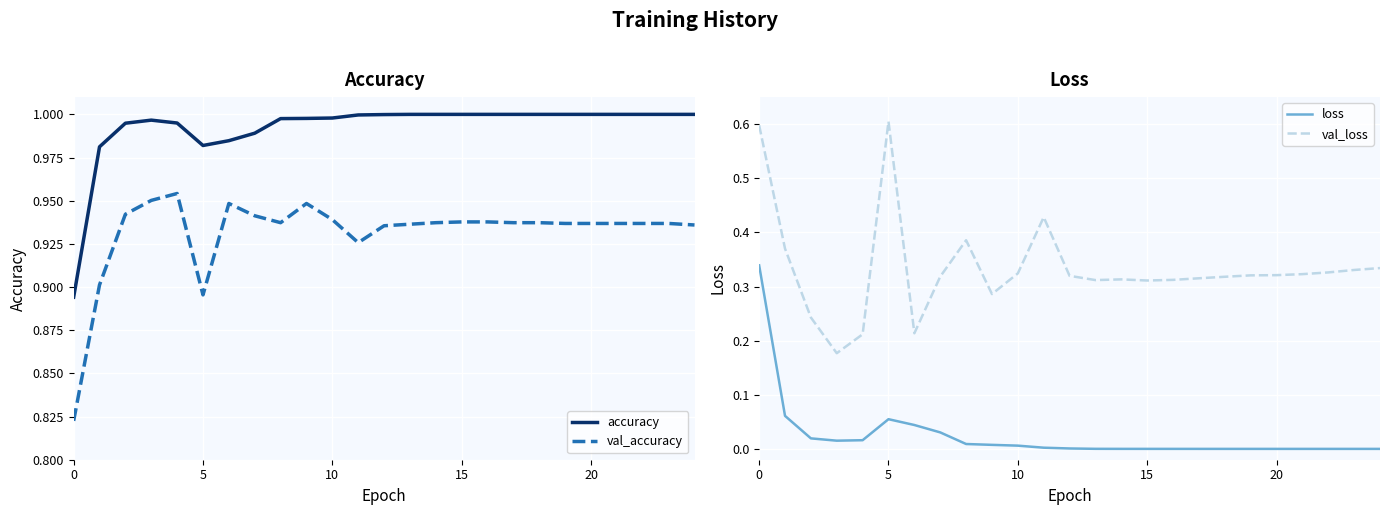

What is the total value across all series at 23?

2.3